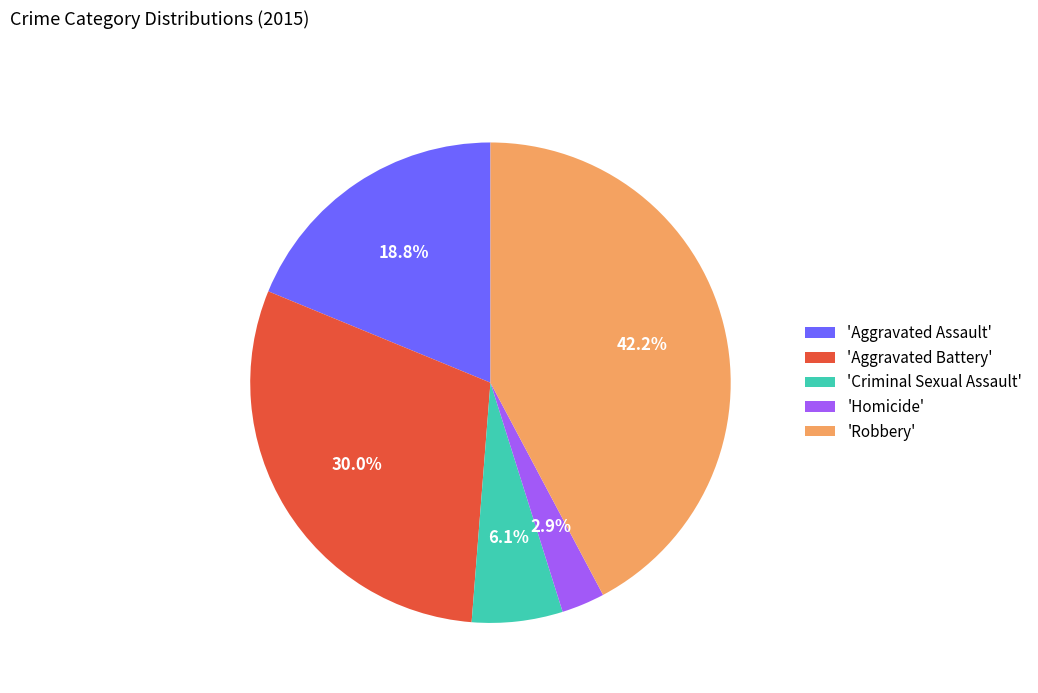

To the nearest percent, what is the average slice percentage?

20%